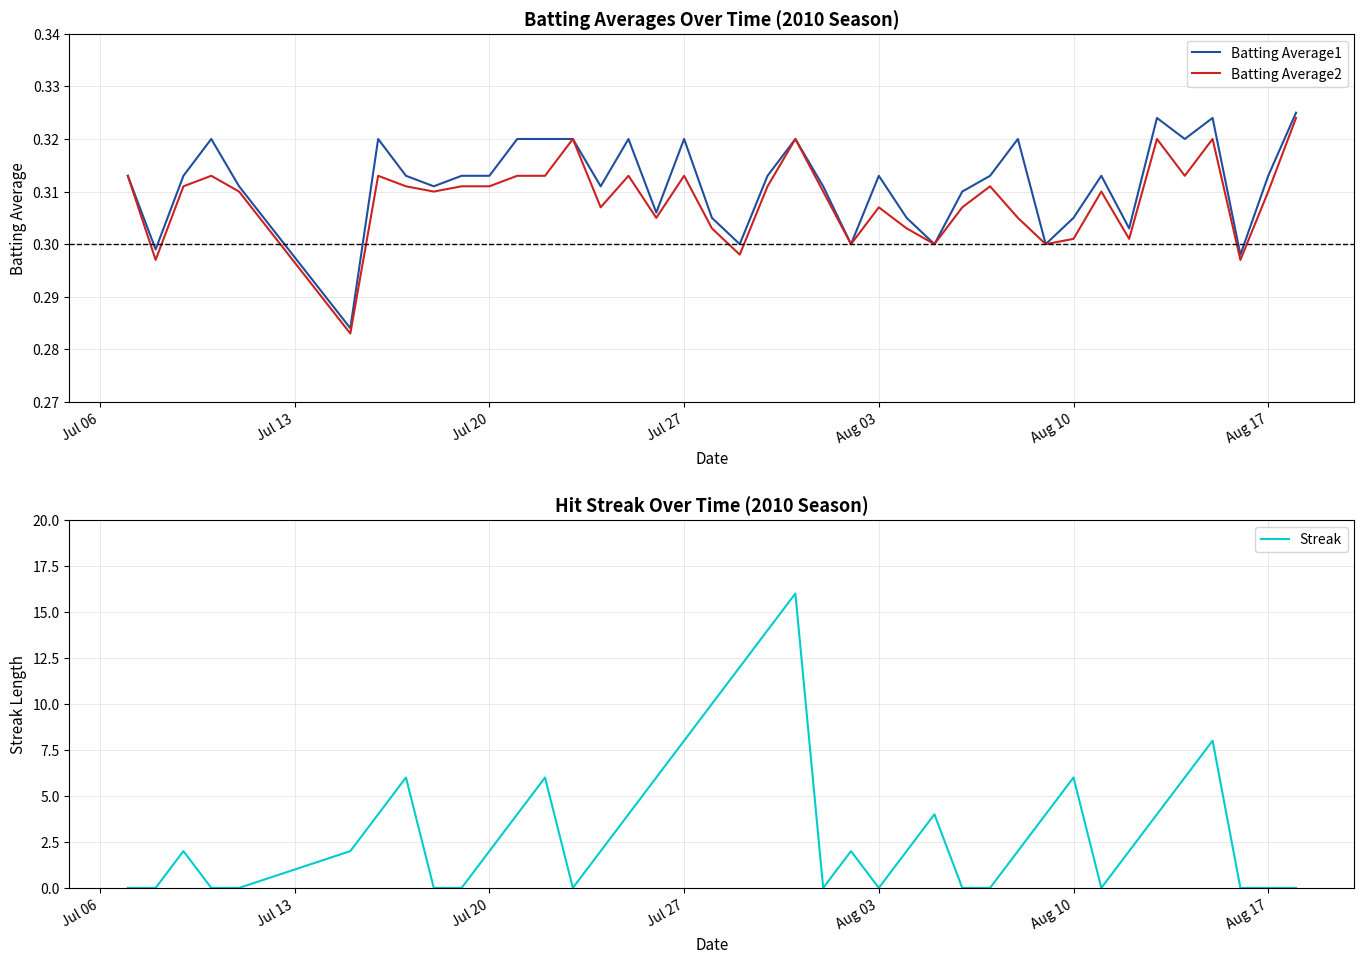

The Streak series shows 10.5 at Aug 10. True or false?

False